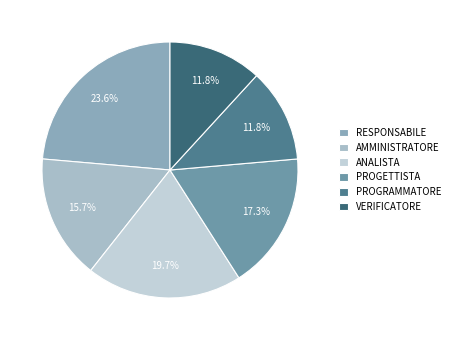

What is the smallest slice in the pie chart?

programmatore